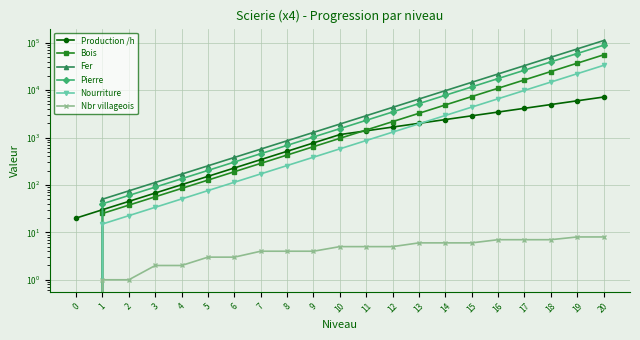

How many lines are shown in the chart?

6